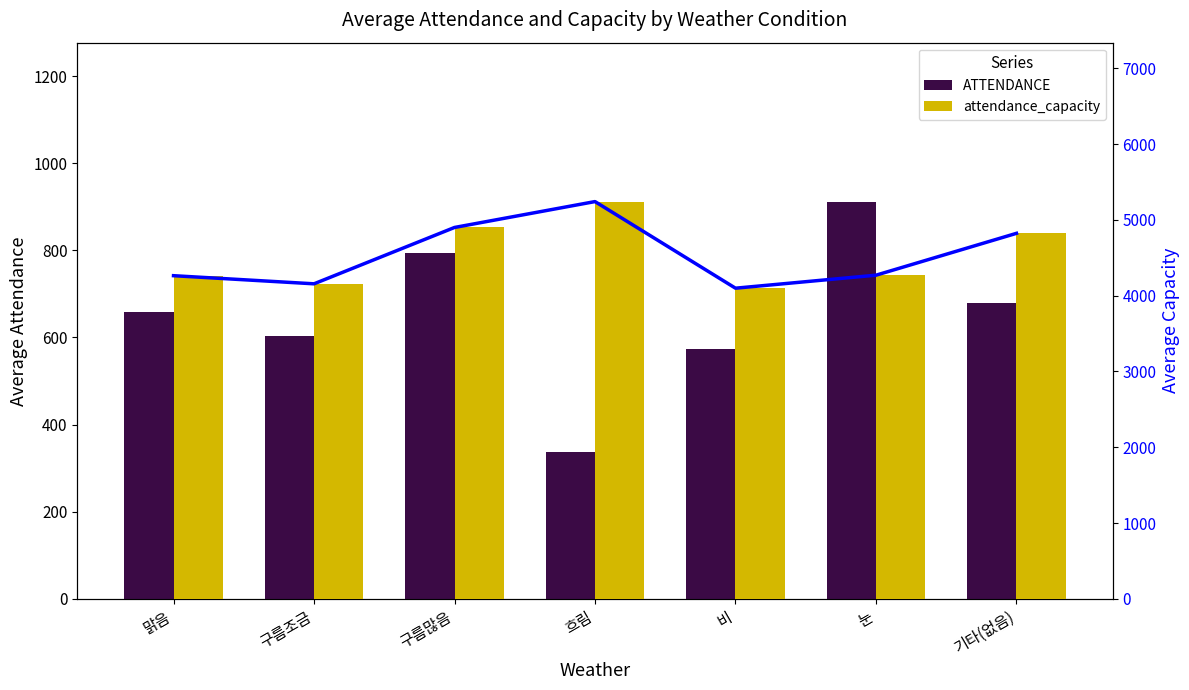

Which series has the largest range (max minus min)?

attendance_capacity